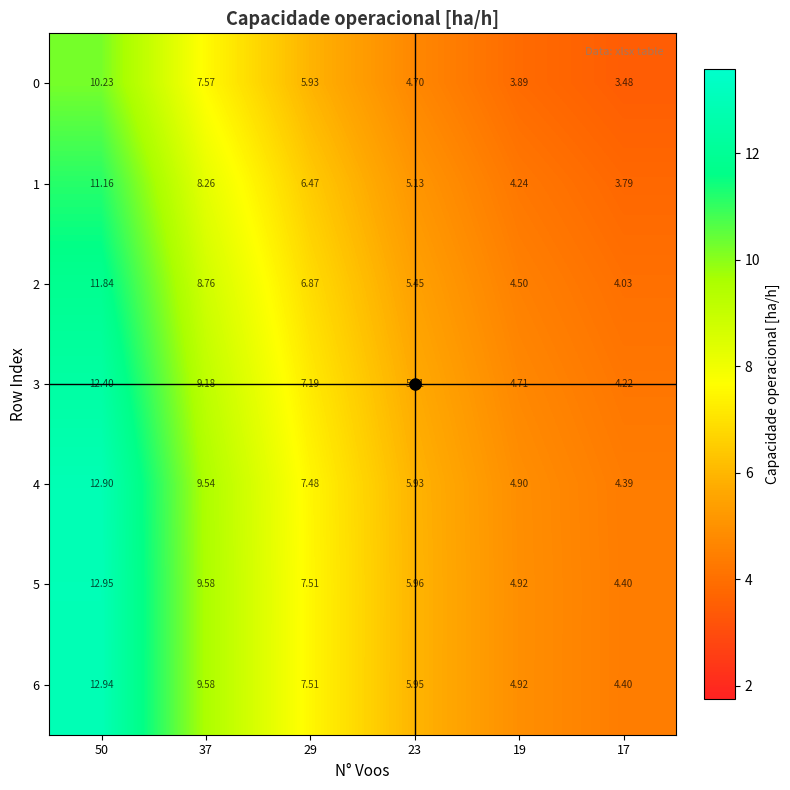

Is the value of 2 at 50 greater than the value of 5 at 19?

Yes